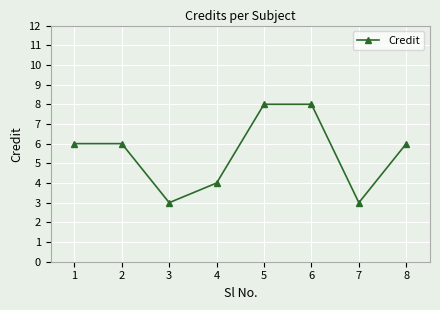

What is the minimum value shown in the chart?

3